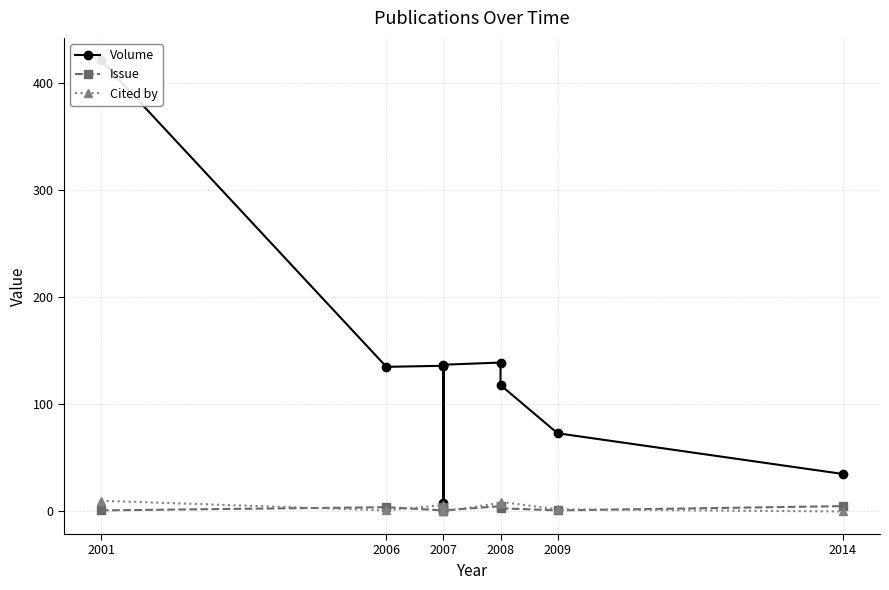

At which category does Cited by reach its first local peak?

2007